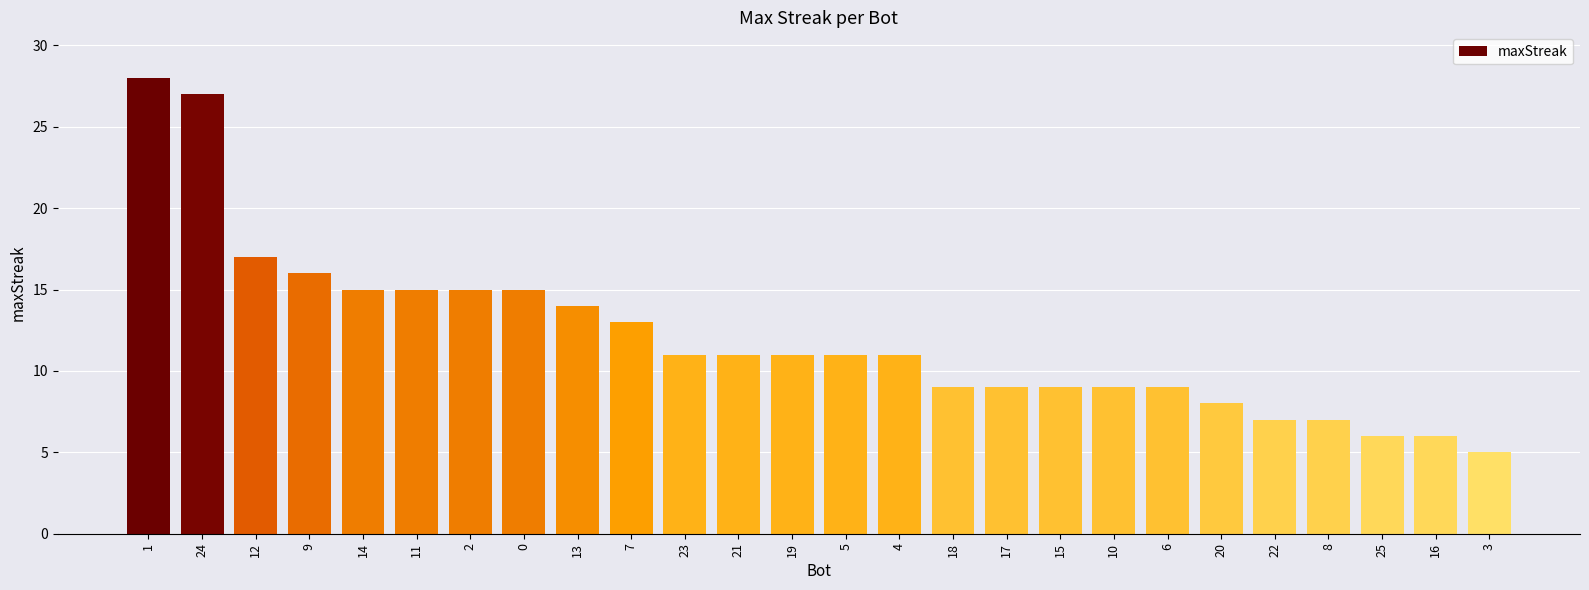

What is the average value?

12